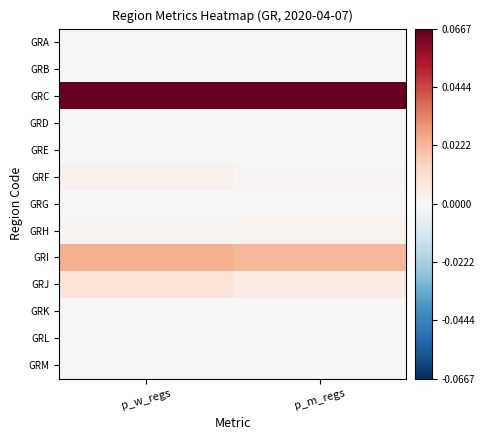

Reading left to right, transcribe all the data shown in this chart.

GRA: p_w_regs=0.0	p_m_regs=0.0
GRB: p_w_regs=0.0	p_m_regs=0.0
GRC: p_w_regs=0.1	p_m_regs=0.1
GRD: p_w_regs=0.0	p_m_regs=0.0
GRE: p_w_regs=0.0	p_m_regs=0.0
GRF: p_w_regs=0.0	p_m_regs=0.0
GRG: p_w_regs=0.0	p_m_regs=0.0
GRH: p_w_regs=0.0	p_m_regs=0.0
GRI: p_w_regs=0.0	p_m_regs=0.0
GRJ: p_w_regs=0.0	p_m_regs=0.0
GRK: p_w_regs=0.0	p_m_regs=0.0
GRL: p_w_regs=0.0	p_m_regs=0.0
GRM: p_w_regs=0.0	p_m_regs=0.0